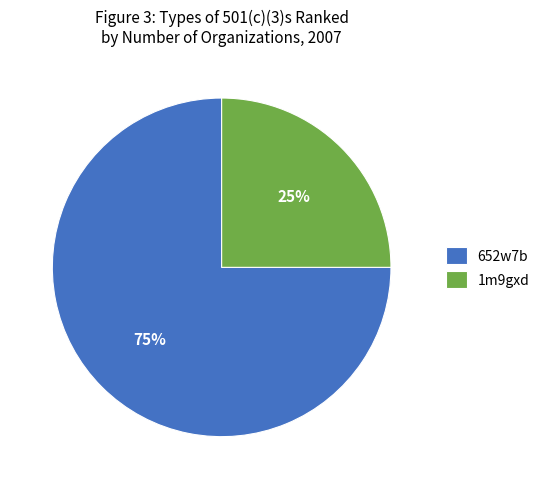

To the nearest percent, what percentage of the pie is 1m9gxd?

25%